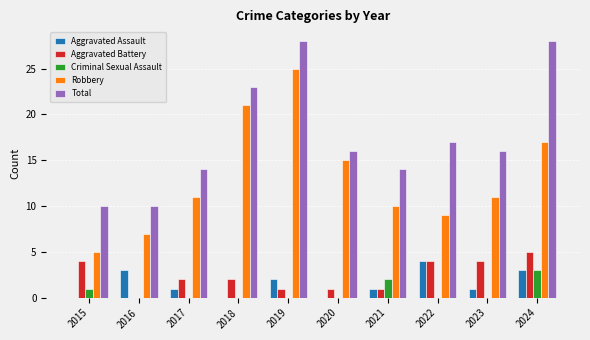

What is the total value across all series at 2020?

32